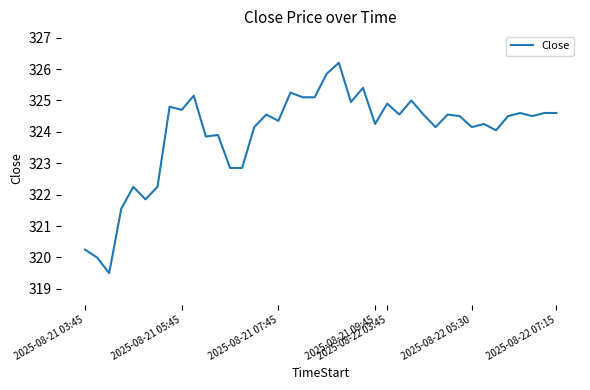

What is the maximum value shown in the chart?

326.2